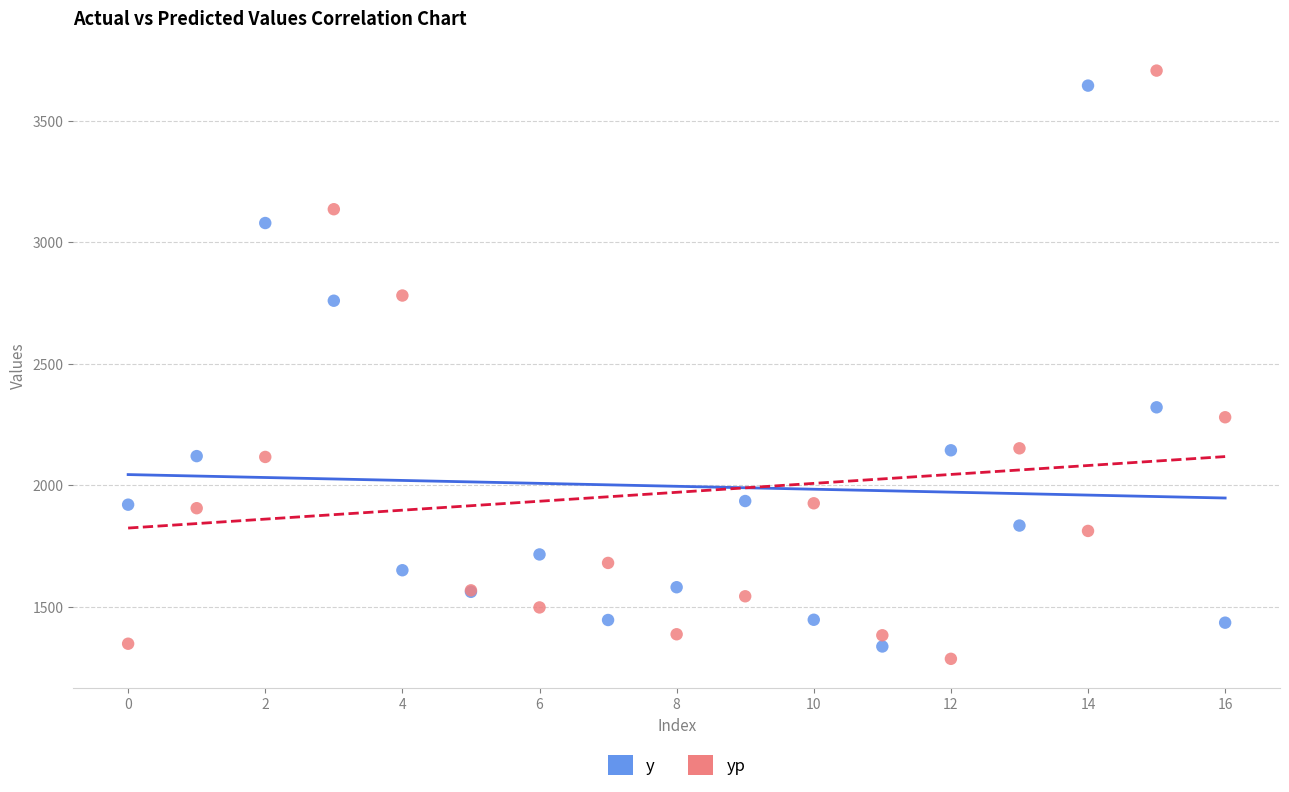

Across all series, what Y value is closest to 2496?

2321.0